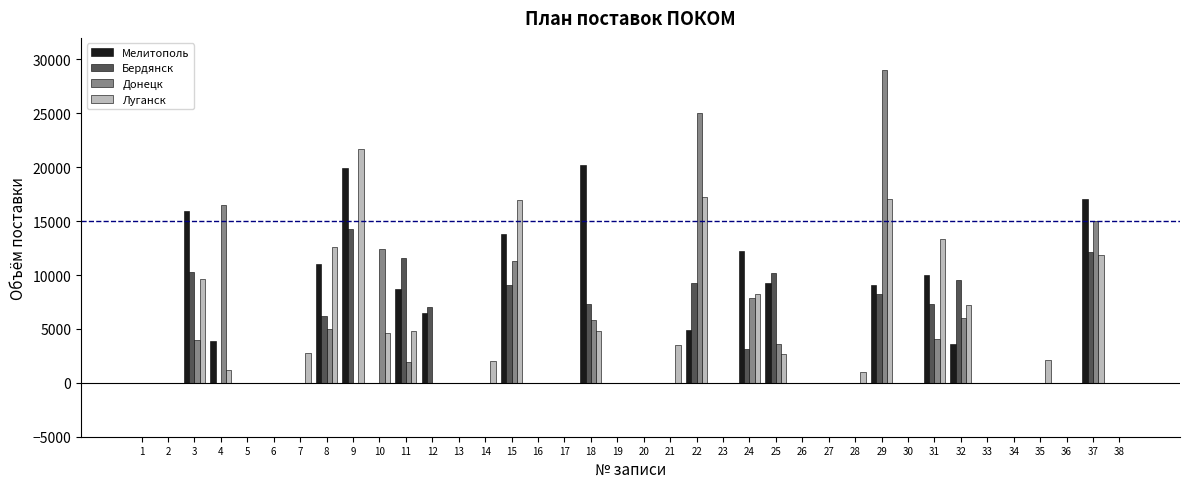

What value does the Мелитополь series have at 11, to the nearest 50?

8700